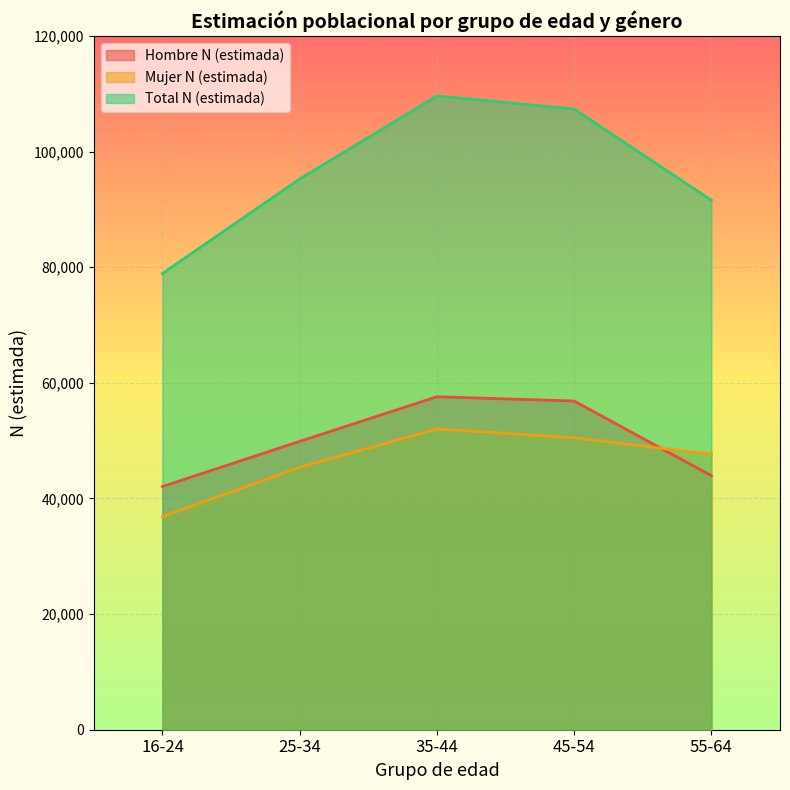

Reading left to right, extract all data points from this chart.

Hombre N (estimada): 42075	49878	57604	56859	43942
Mujer N (estimada): 36851	45392	52033	50505	47654
Total N (estimada): 78927	95269	109637	107364	91596